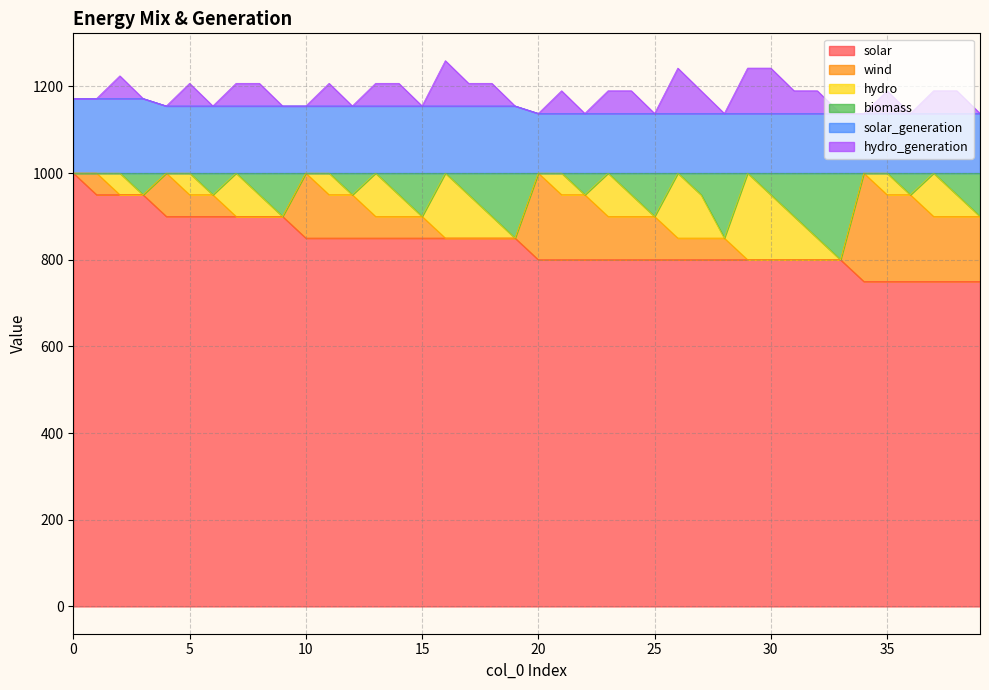

What is the minimum value for solar?

750.0